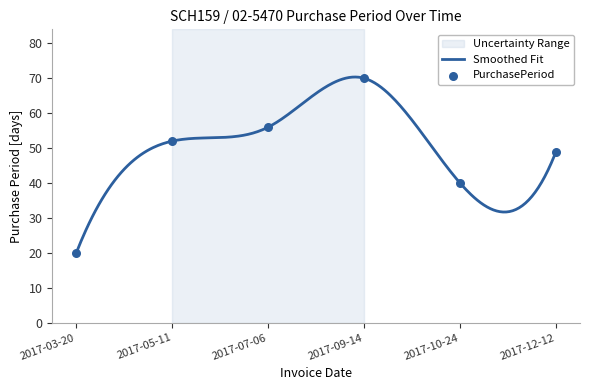

What is the change in value from 2017-03-20 to 2017-07-06?

+36